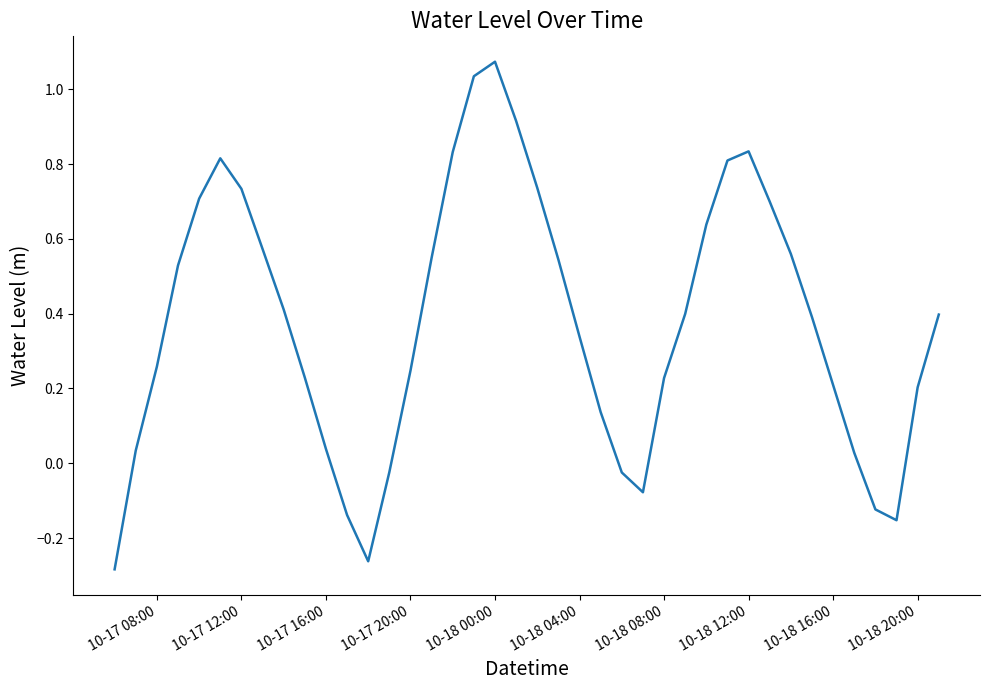

What is the difference between the maximum and minimum values?

1.4